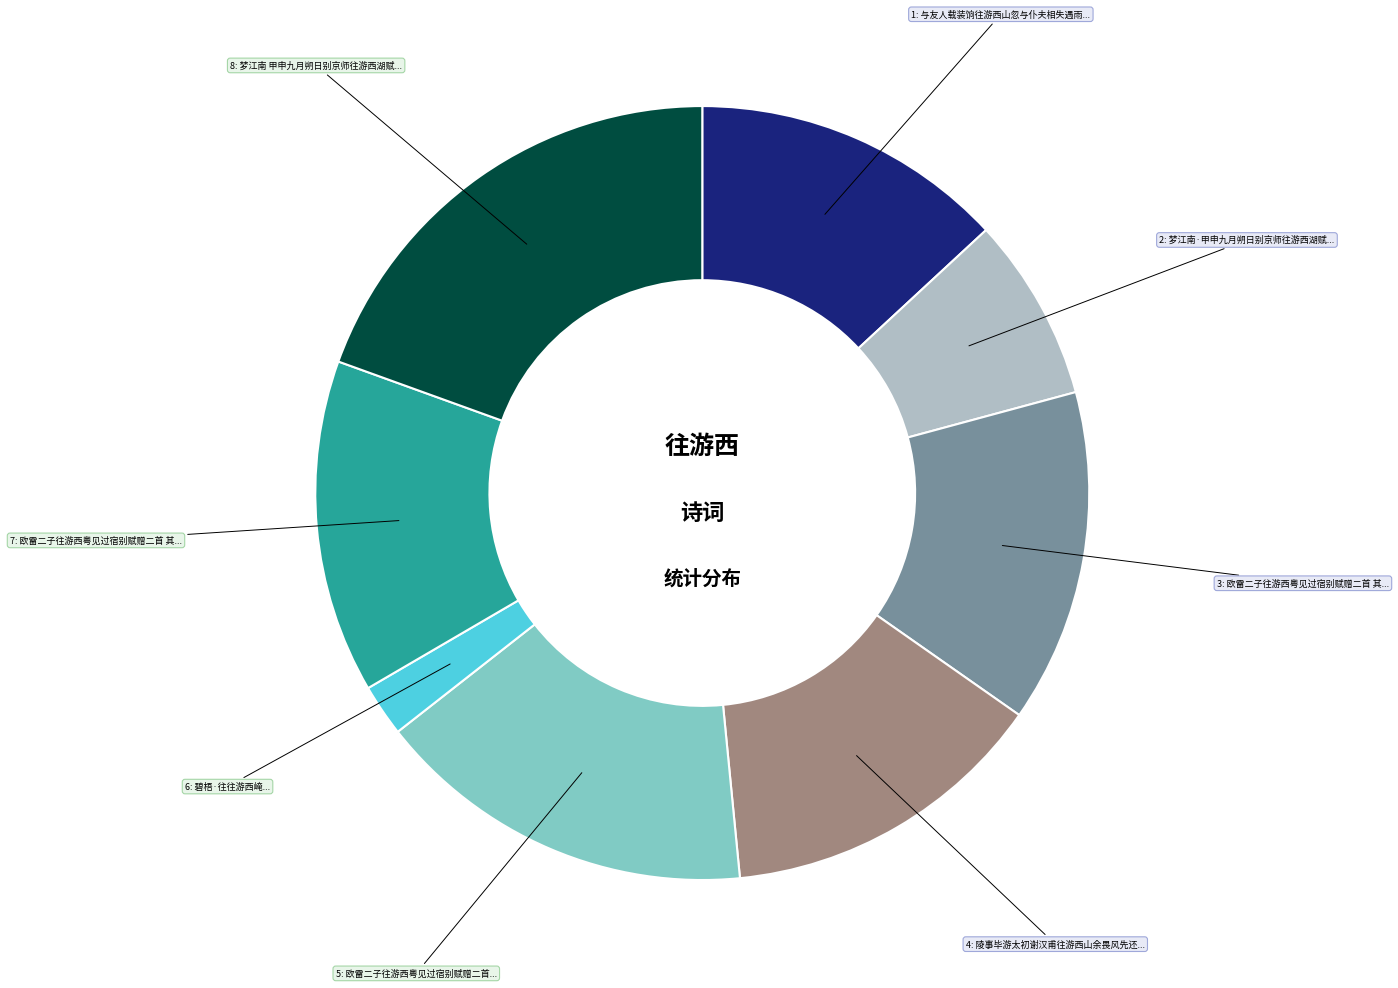

Does any single category account for the majority?

No